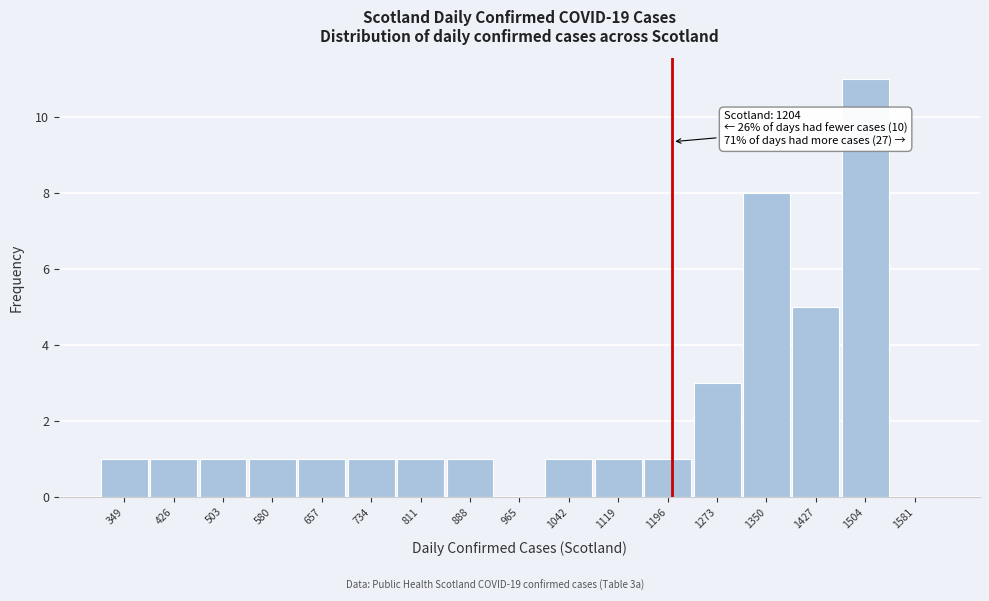

Which range on the x-axis has the tallest bar?

1466 to 1543